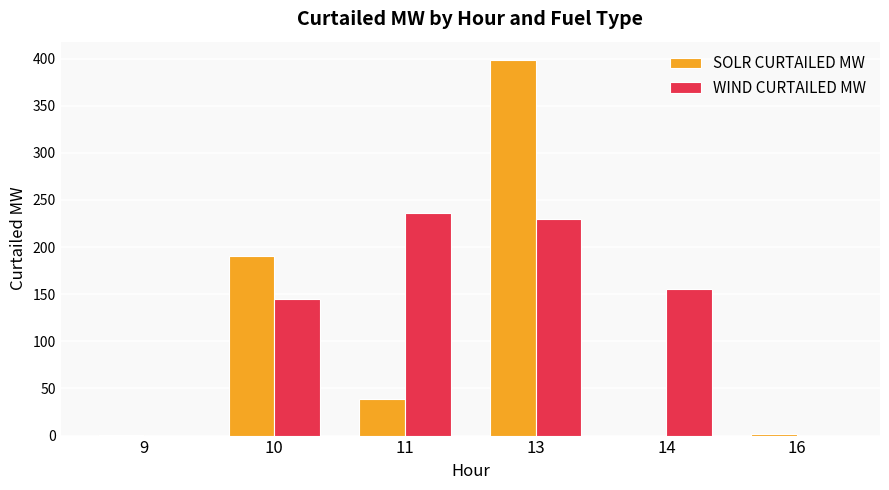

At which label does SOLR CURTAILED MW reach its peak?

13